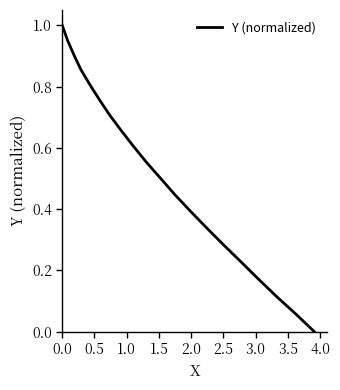

What is the maximum value shown in the chart?

1.0